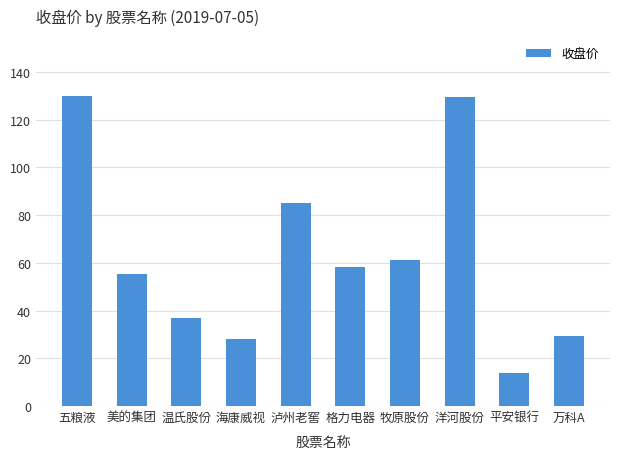

Is it true that the value at 格力电器 is 30.0?

False